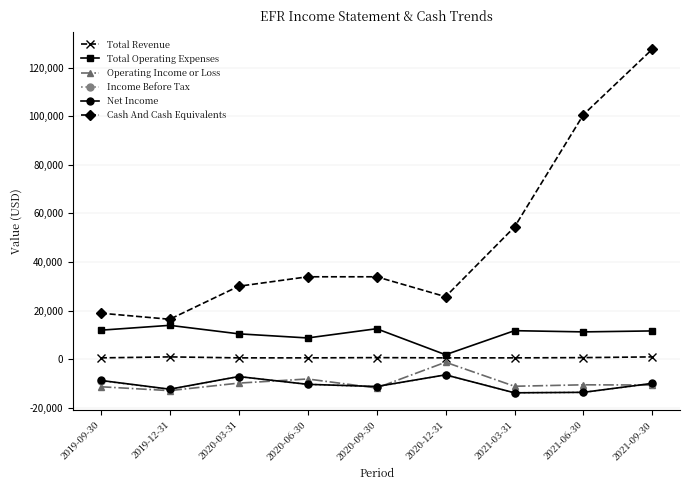

Between 2020-12-31 and 2021-06-30, which series saw the biggest shift?

Cash And Cash Equivalents